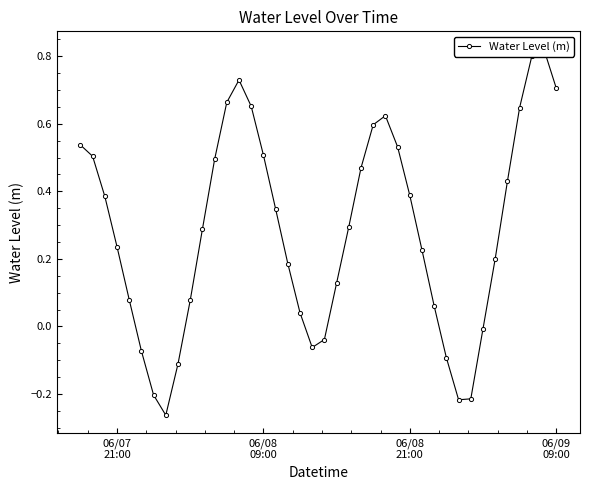

How many interior local peaks (higher than both neighbors) does the data have?

3